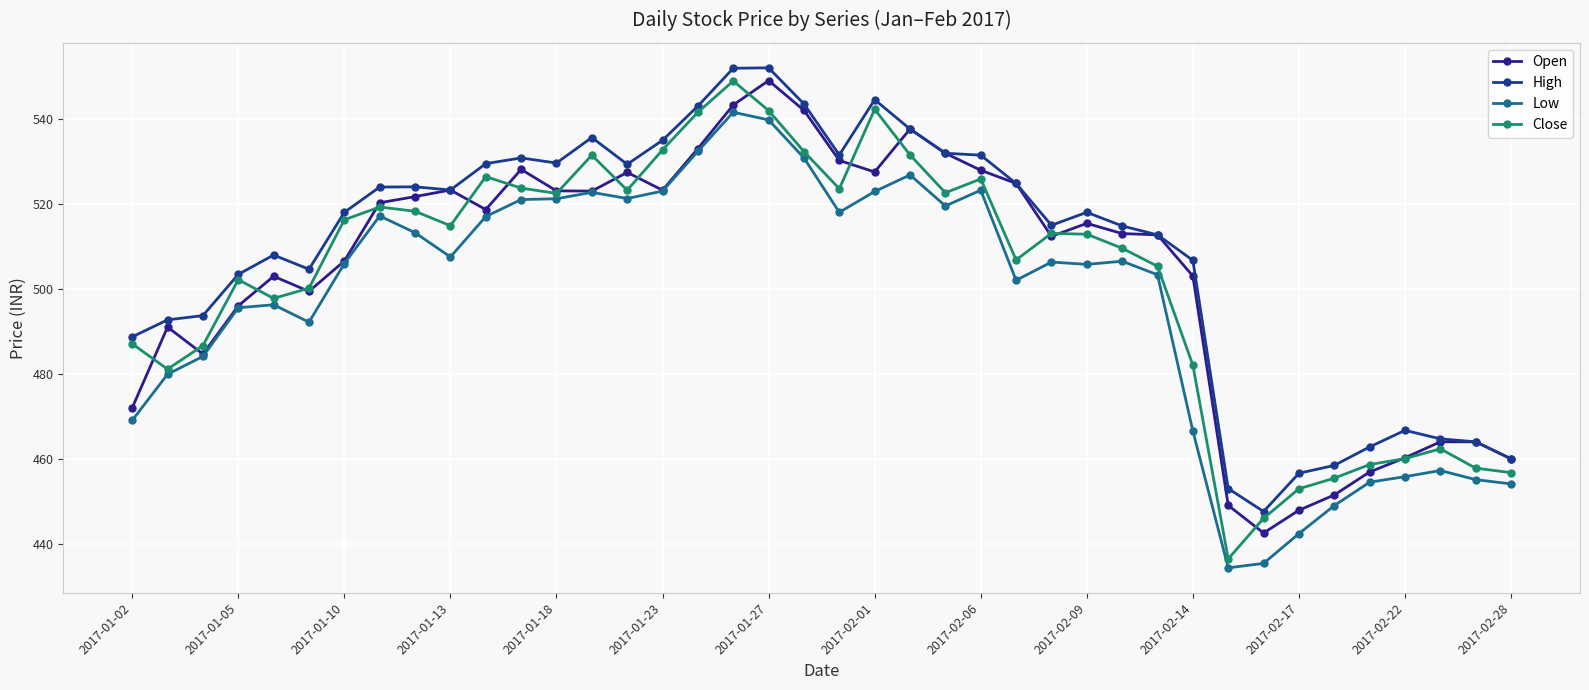

What is the average value of the Open series?

504.0